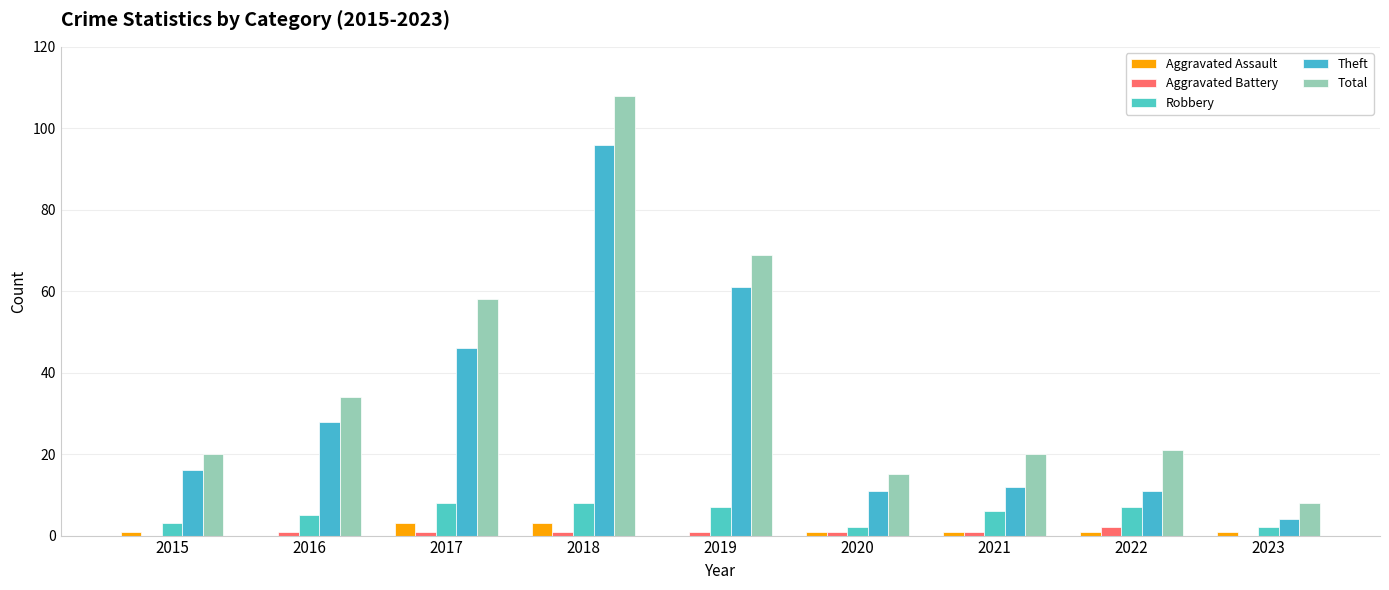

Where is Aggravated Assault nearest to the value 1?

2015